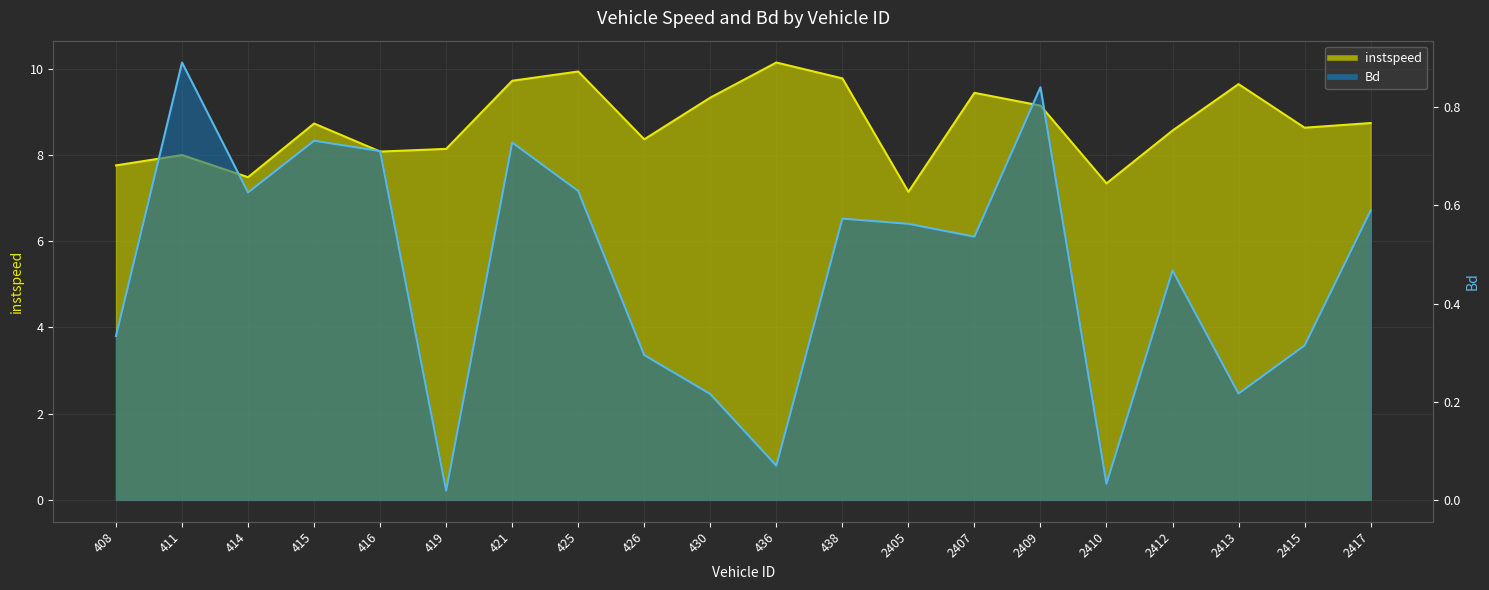

Rank the series by their maximum value, from highest to lowest.

instspeed, Bd